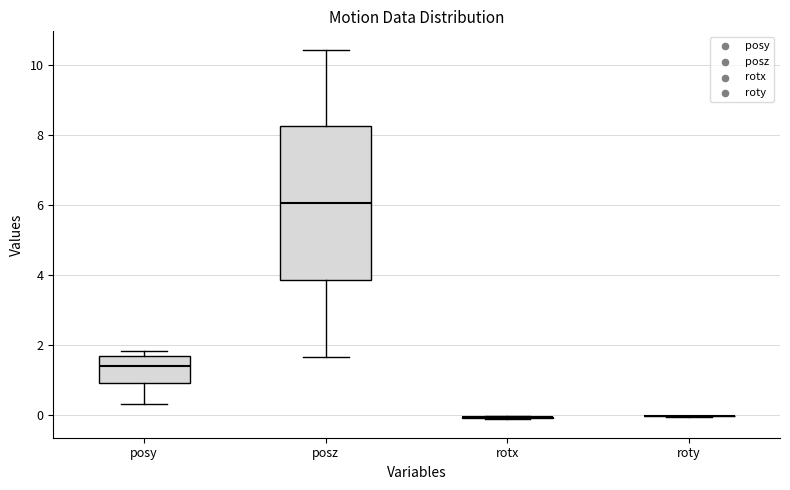

Reading left to right, read every box against the y-axis: the position of its median line, the range the box covers, and the ends of its whiskers. The values are not printed on the chart, so give them approximately, as read against the axis.

posy: median 1.4, box 1.0 to 1.6, whiskers 0.4 to 1.8
posz: median 6.0, box 3.8 to 8.2, whiskers 1.6 to 10.4
rotx: box collapsed to a line at 0.0, whiskers -0.2 to 0.0
roty: box collapsed to a line at 0.0, whiskers 0.0 to 0.0